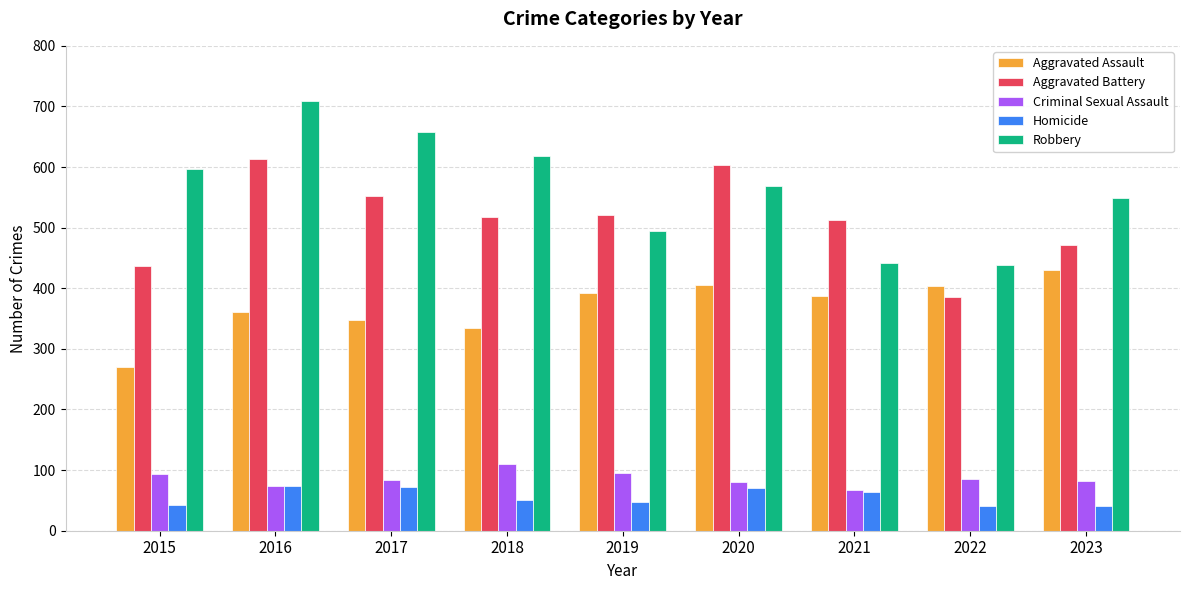

What is the difference between the maximum and second lowest values in the Aggravated Assault series?

95